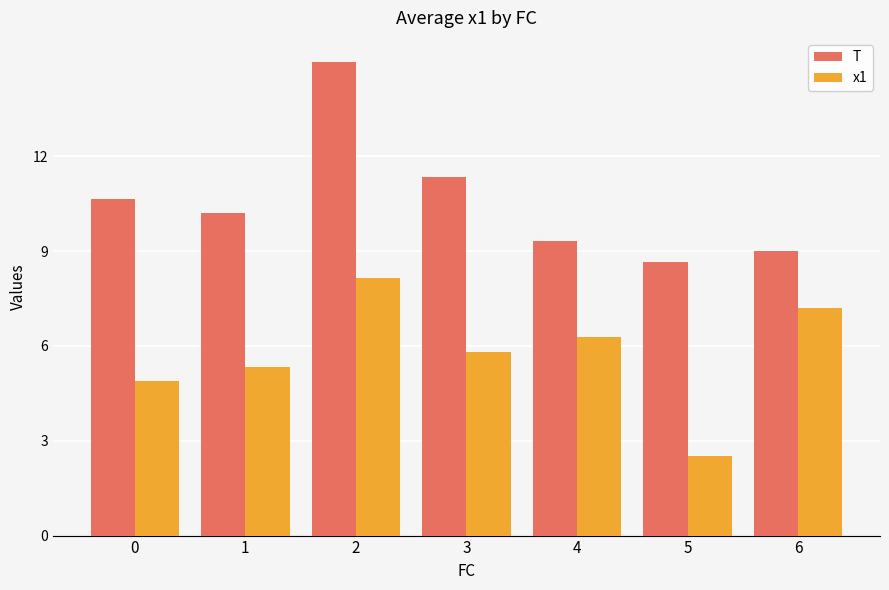

How many bars are there in total?

14